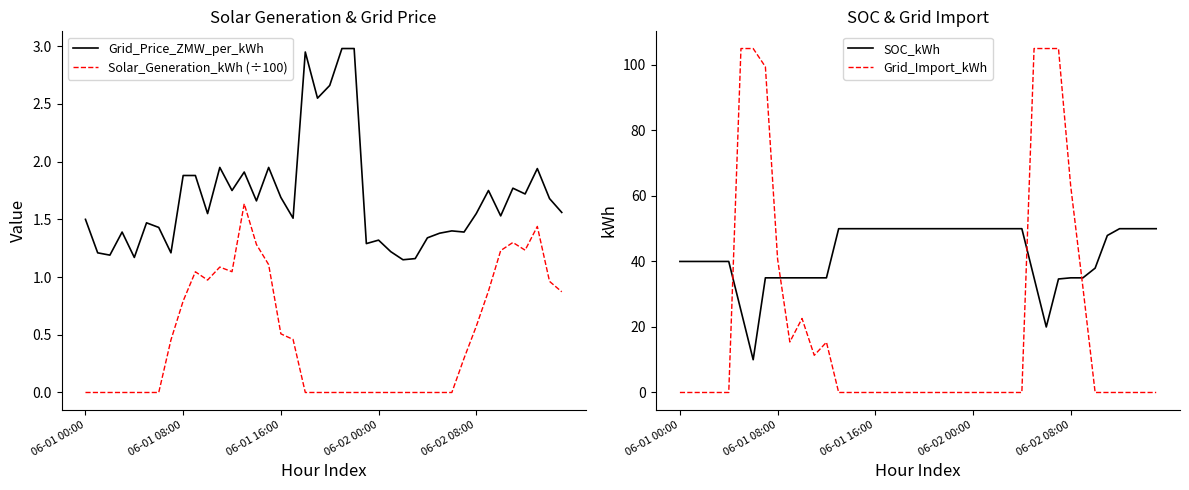

Rank the series by their maximum value, from highest to lowest.

Grid_Import_kWh, SOC_kWh, Grid_Price_ZMW_per_kWh, Solar_Generation_kWh (÷100)